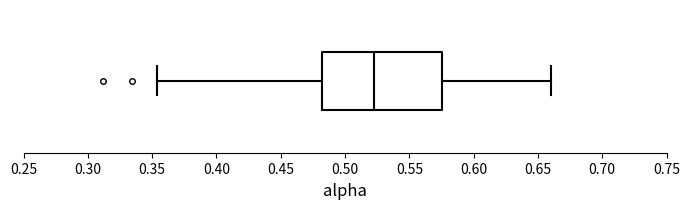

Transcribe this box plot: give where the median line is, the range the box spans, and where the two whiskers end, as read against the x-axis. The values are not printed on the chart, so give them approximately, as read against the axis.

median 0.525, box 0.480 to 0.575, whiskers 0.355 to 0.660